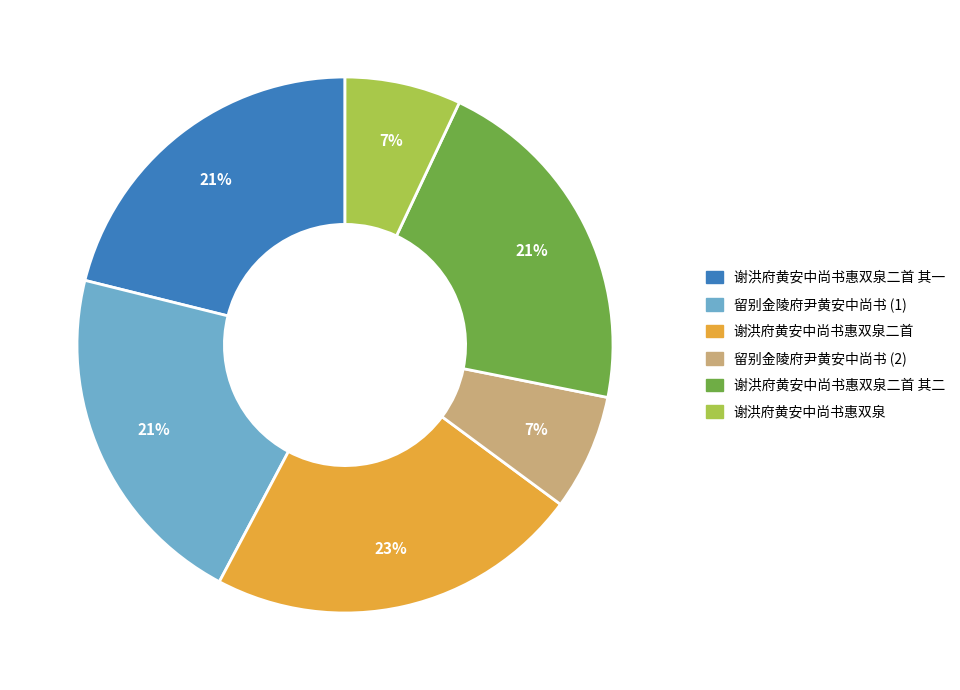

Does any single category account for the majority?

No